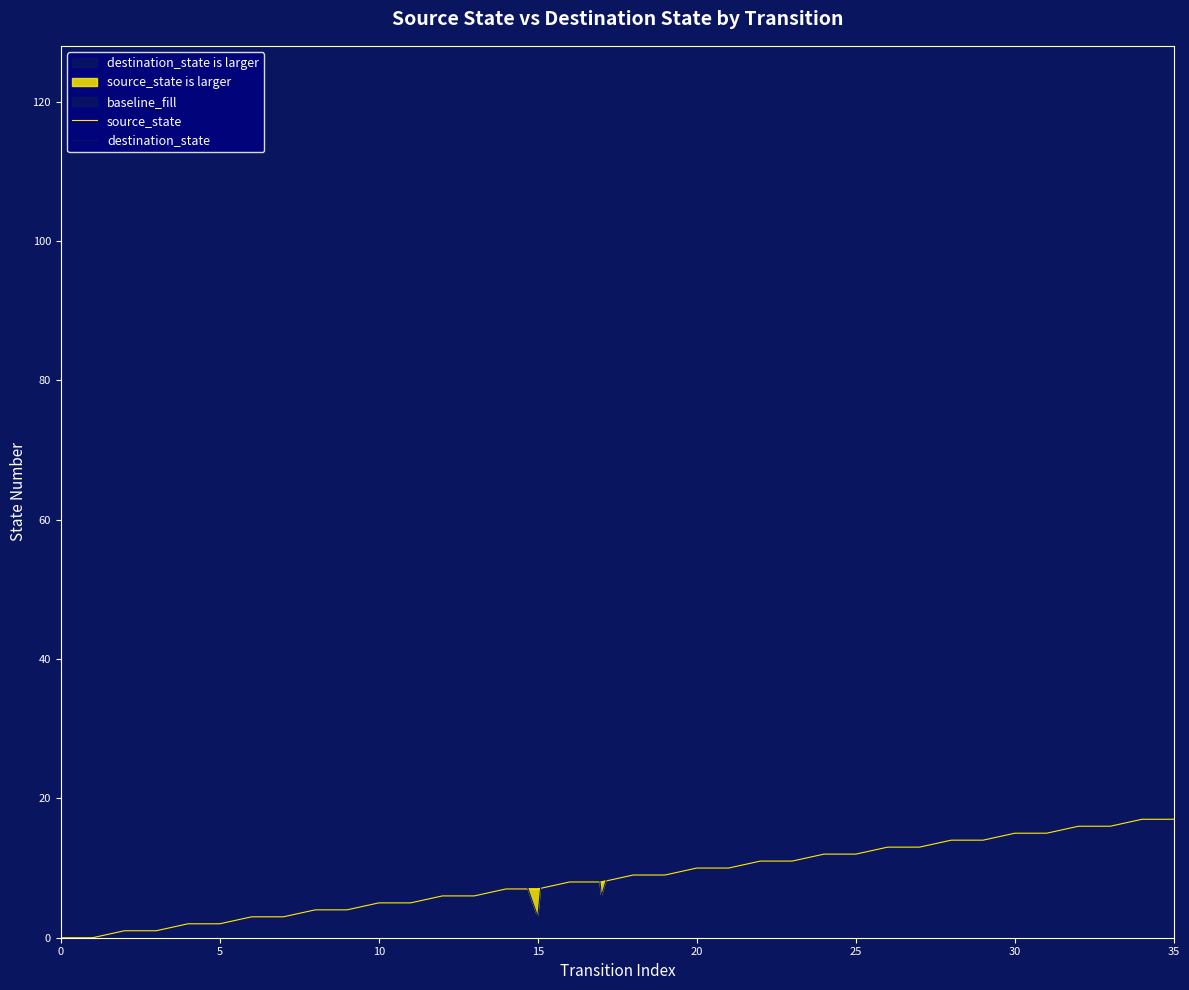

Is the value of destination_state at 13 greater than the value of source_state at 27?

Yes